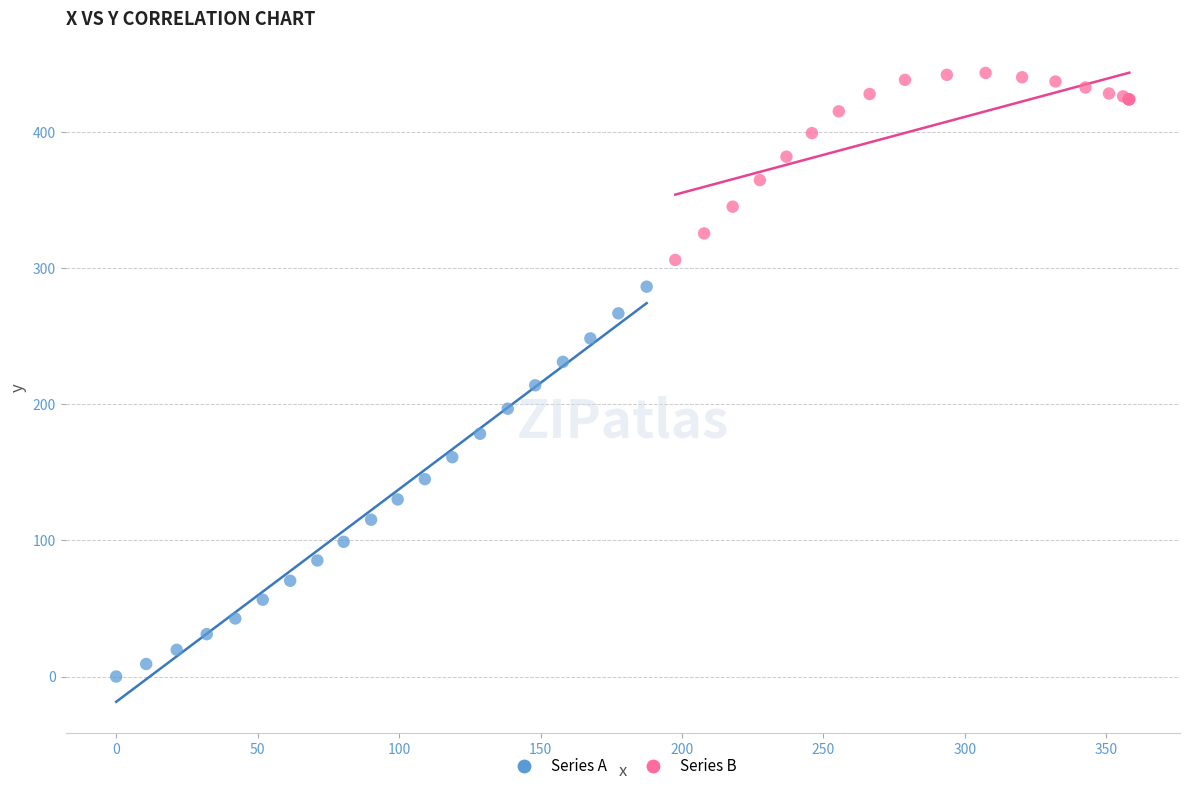

Which series contains the lowest Y value?

Series A